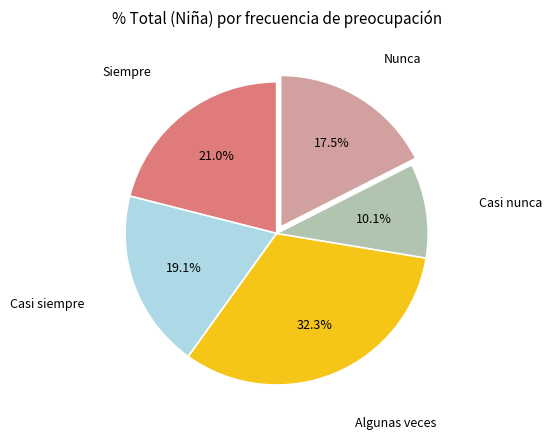

To the nearest percent, what is the average slice percentage?

20%